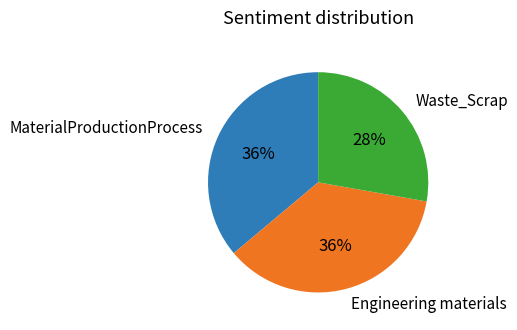

How many slices are in this pie chart?

3